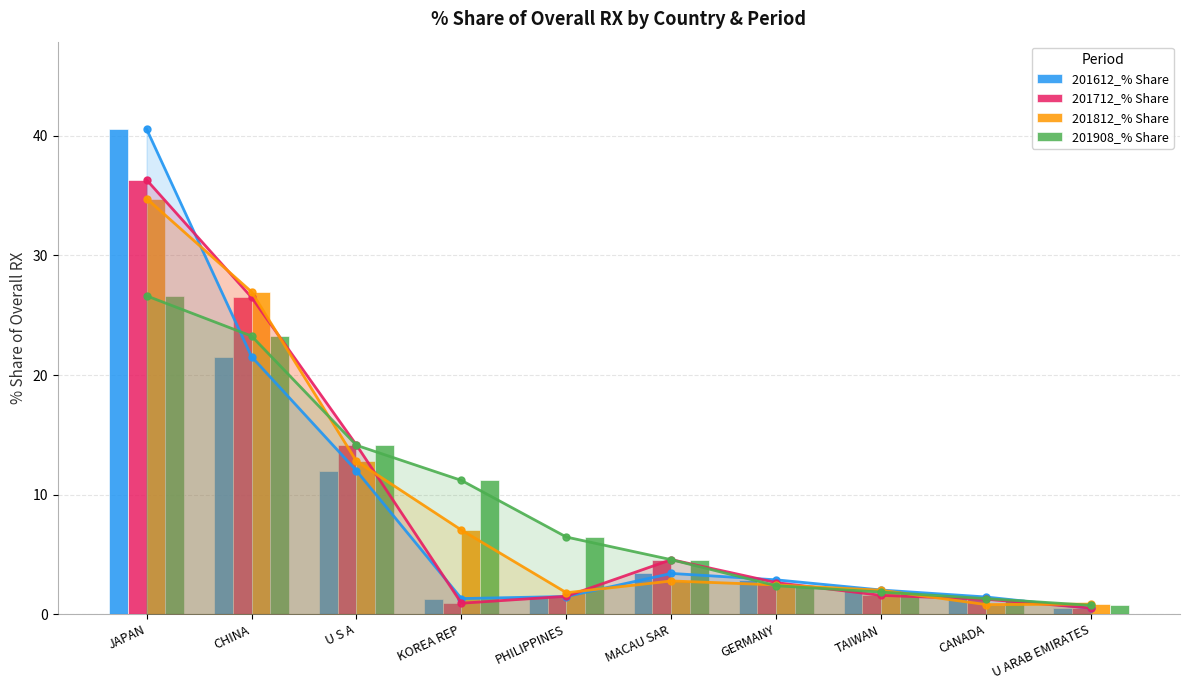

Reading left to right, list all the values displayed in this chart.

201612_% Share: 40.6	21.5	12.0	1.3	1.5	3.4	2.9	2.0	1.4	0.5
201712_% Share: 36.3	26.5	14.1	0.9	1.5	4.6	2.6	1.6	1.2	0.5
201812_% Share: 34.8	27.0	12.8	7.0	1.8	2.8	2.4	2.0	0.8	0.8
201908_% Share: 26.6	23.3	14.1	11.2	6.5	4.6	2.4	1.8	1.3	0.7